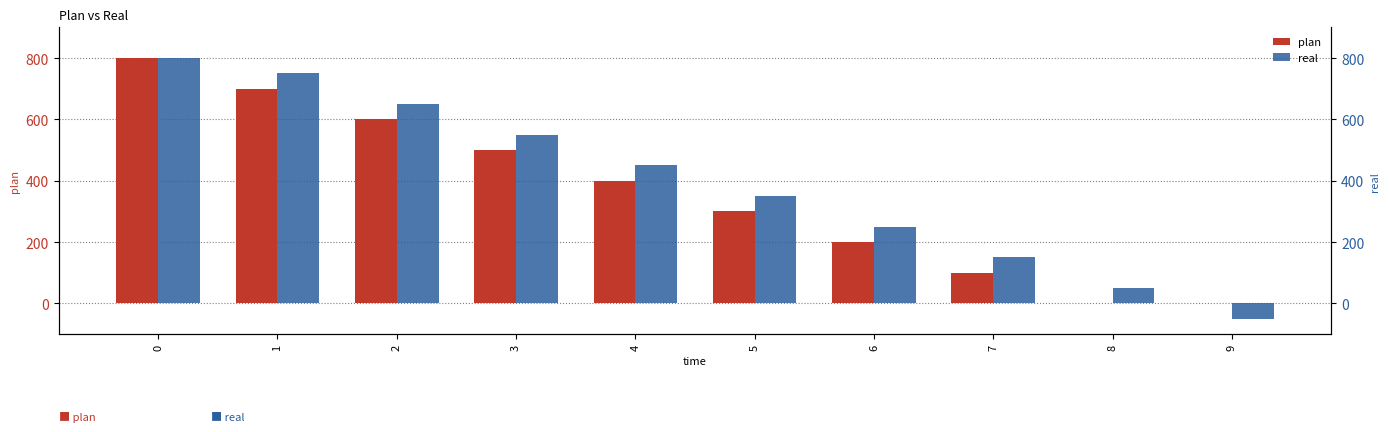

How many series are shown in this chart?

2